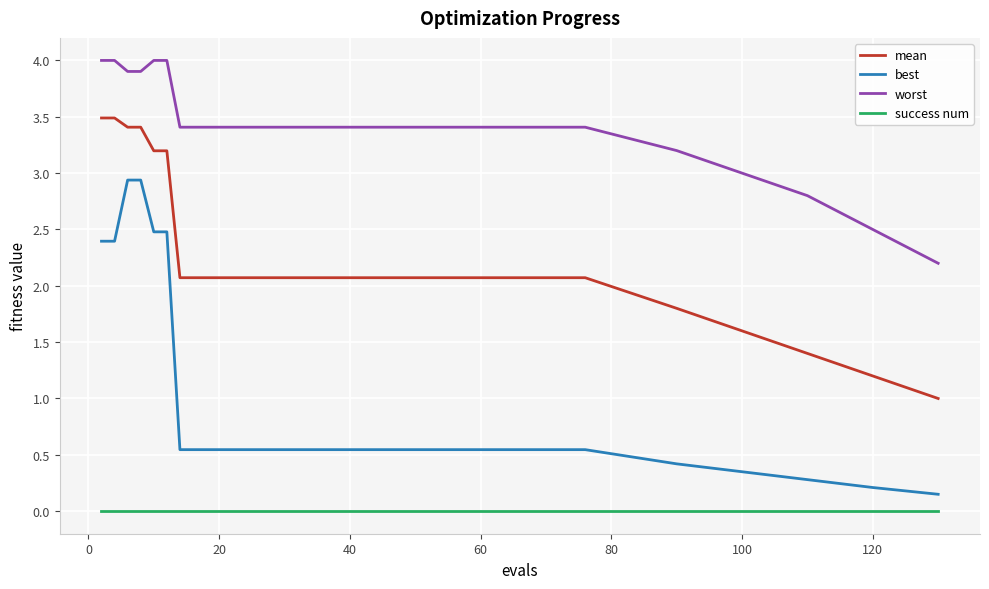

True or false: mean and worst intersect in this chart.

False